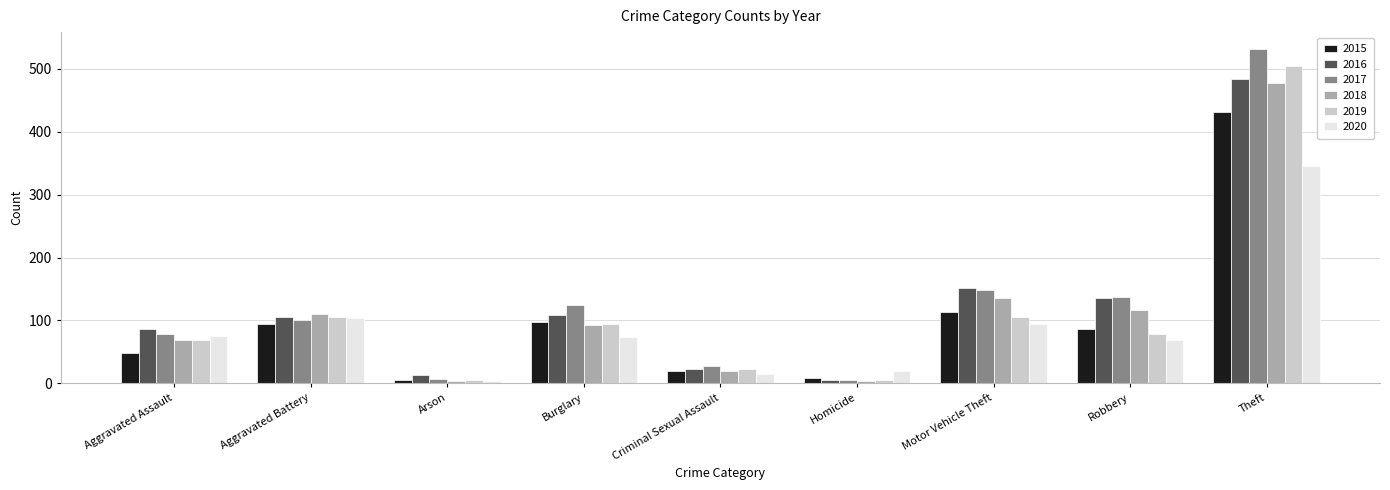

What is the difference between the highest and lowest values at Robbery?

69